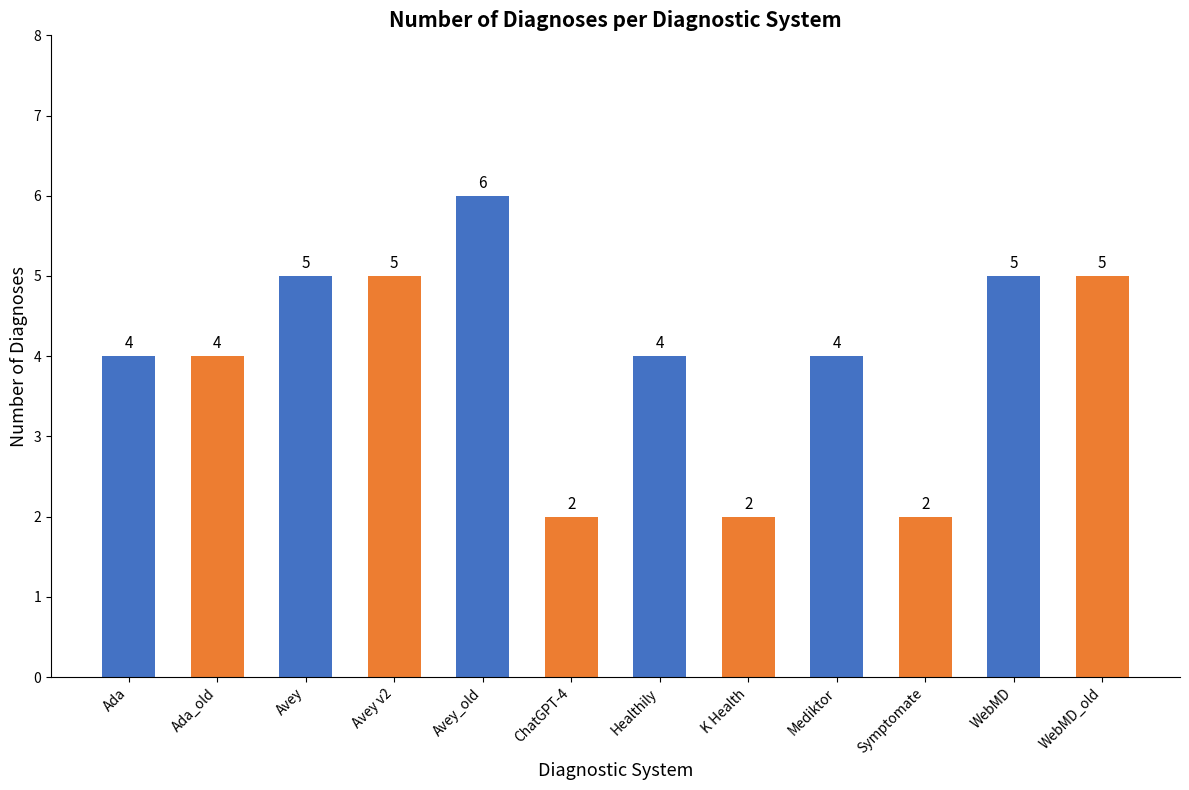

What is the smallest value displayed?

2